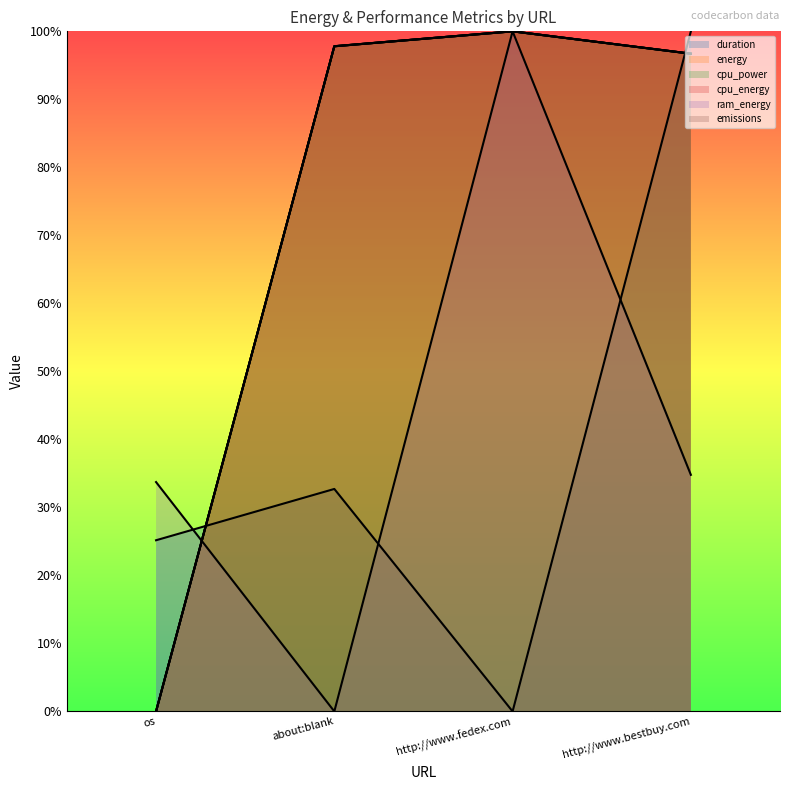

What is the sum of all cpu_energy values?

294.5